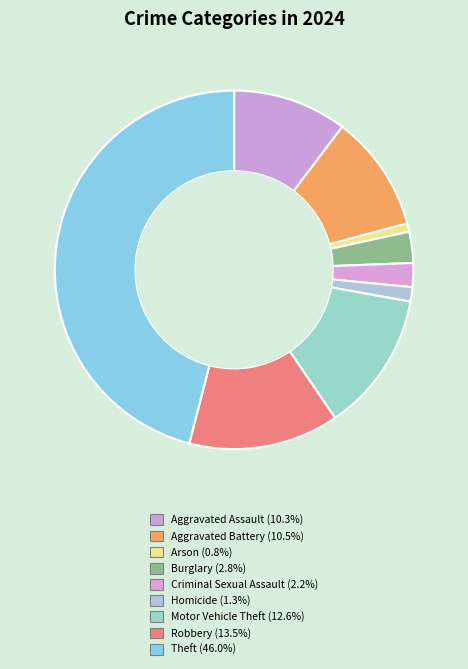

Which has a higher value, Homicide or Arson?

Homicide